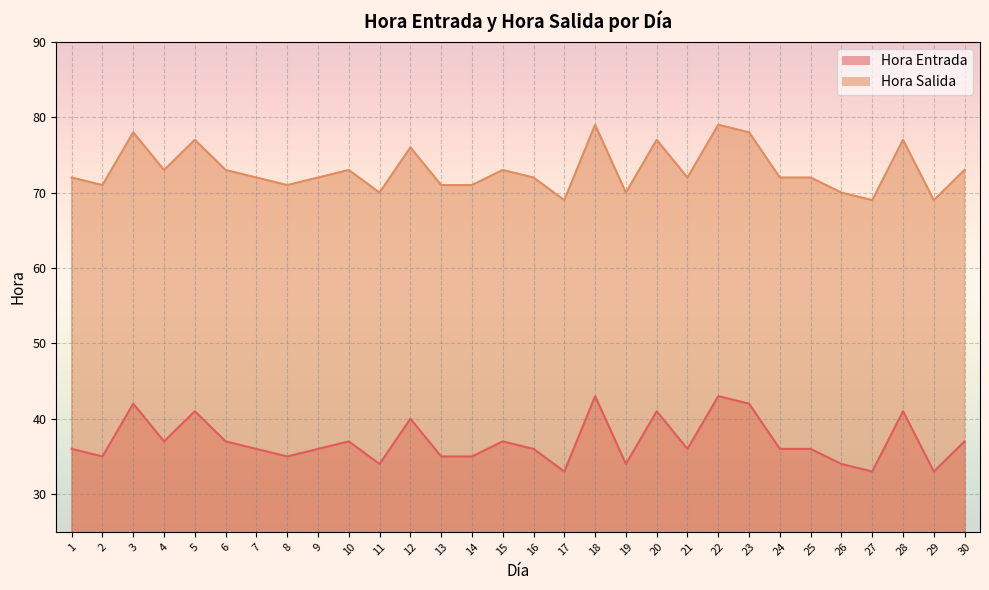

Between 5 and 16, which is larger?

5